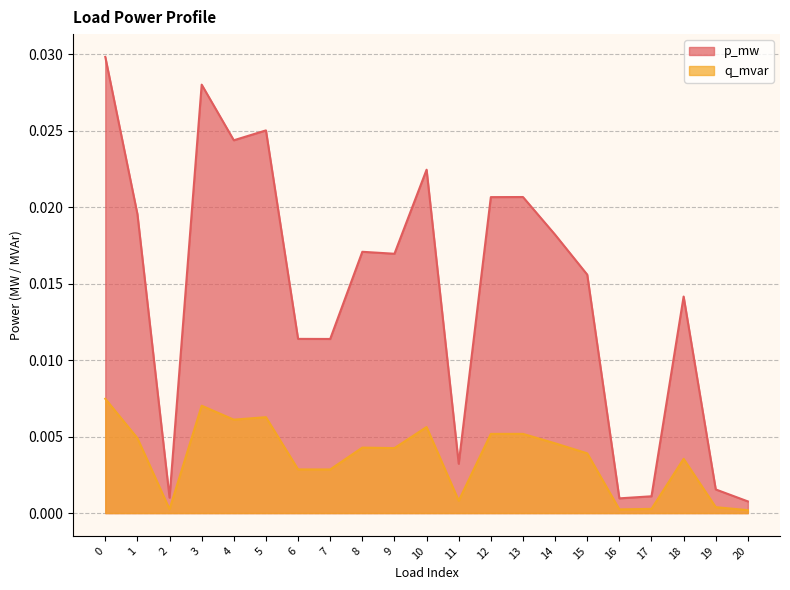

Where is the first local maximum for p_mw?

3